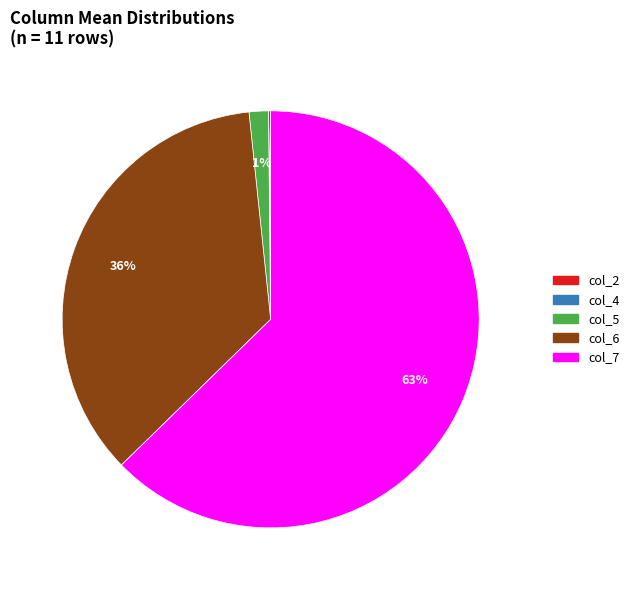

Is there any slice that represents more than half of the pie?

Yes